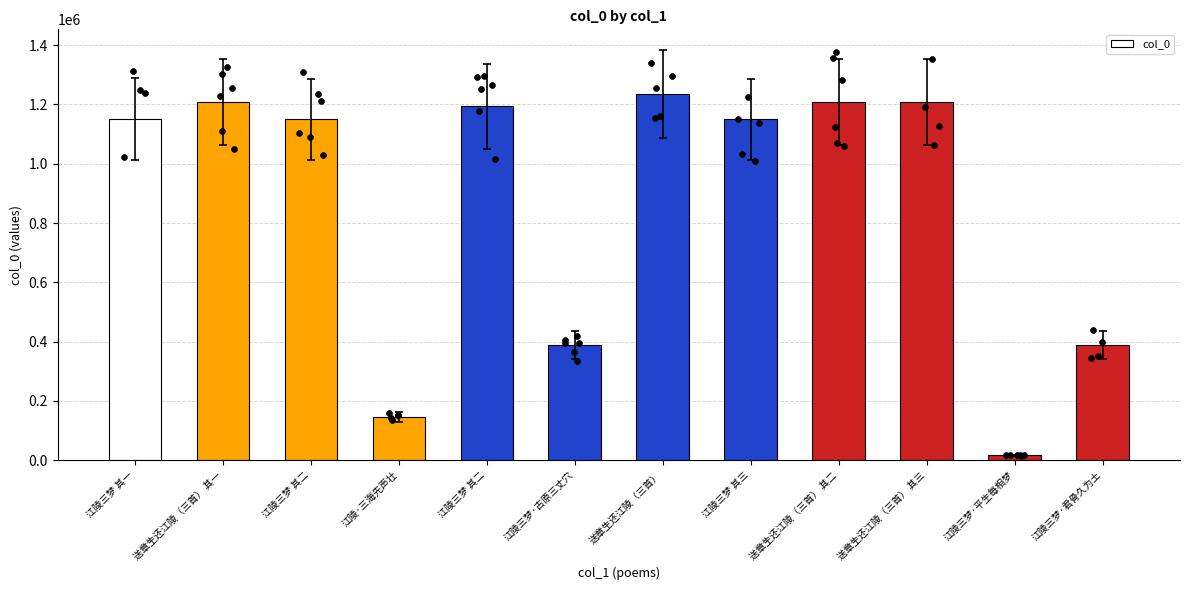

Which has a higher value, 江陵三梦 其三 or 江陵三梦 其一?

江陵三梦 其一